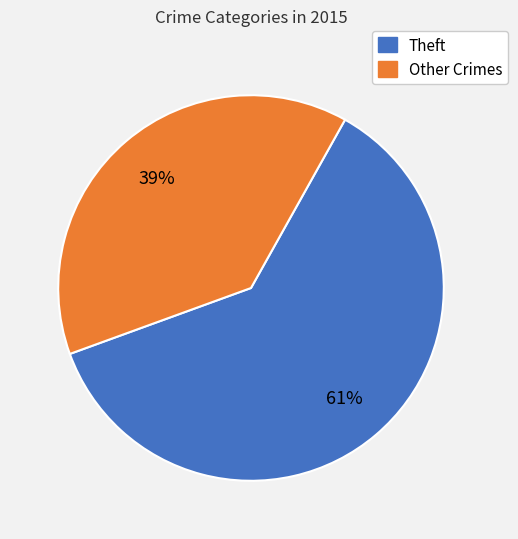

Is Theft the majority of the pie?

Yes